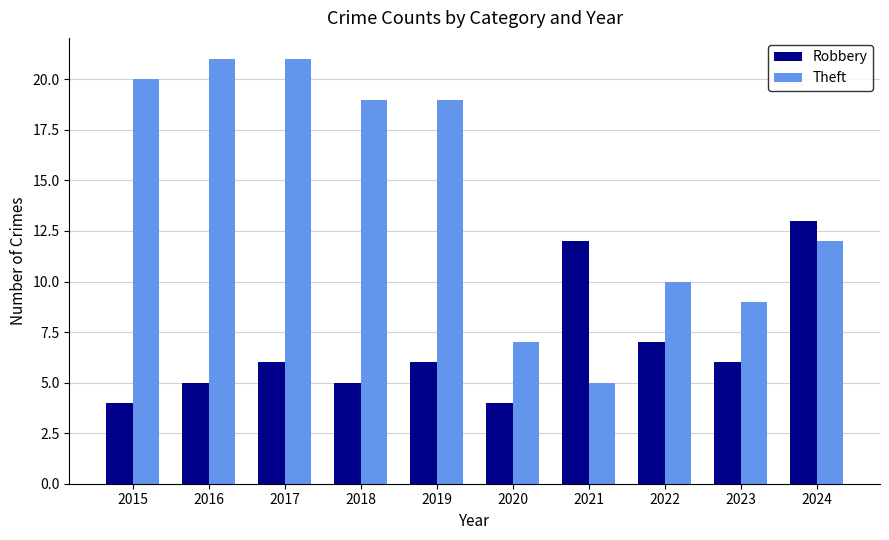

What are all the series names shown in the legend?

Robbery, Theft